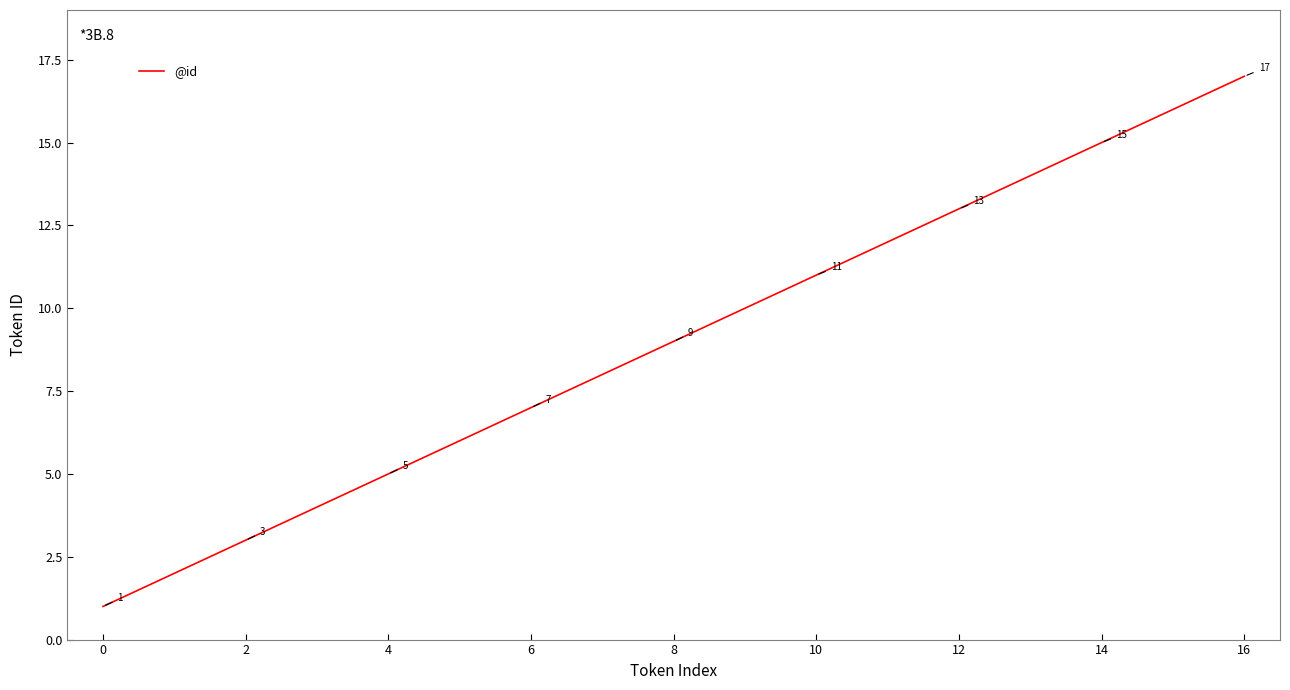

What is the difference between the maximum and minimum values?

16